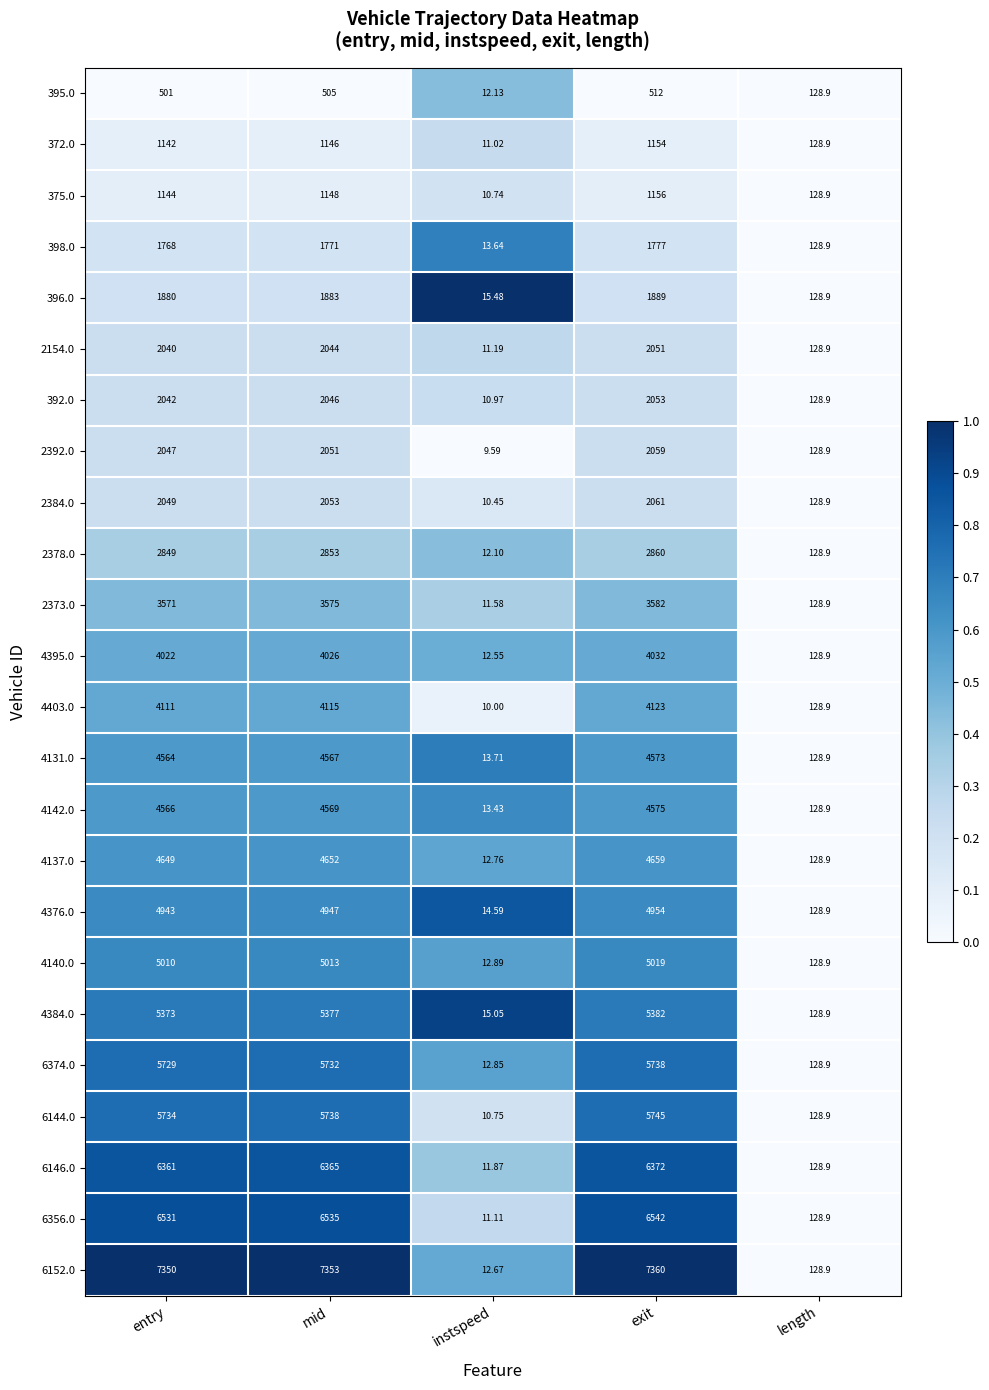

At which category is the sum across all series the highest?

exit